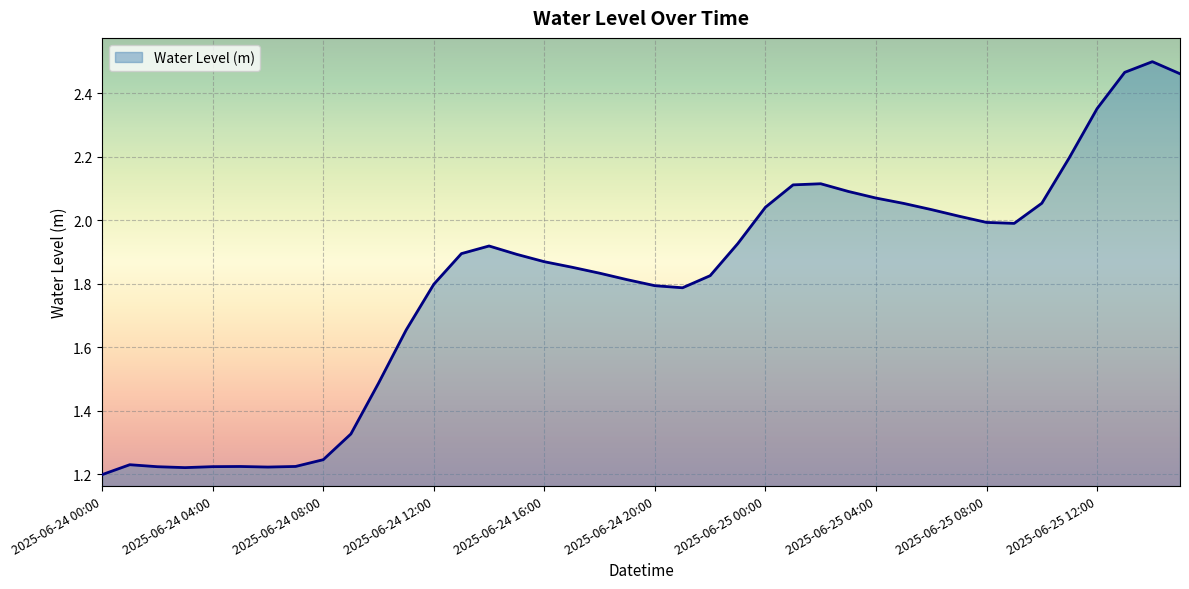

Does the chart have visible grid lines?

Yes